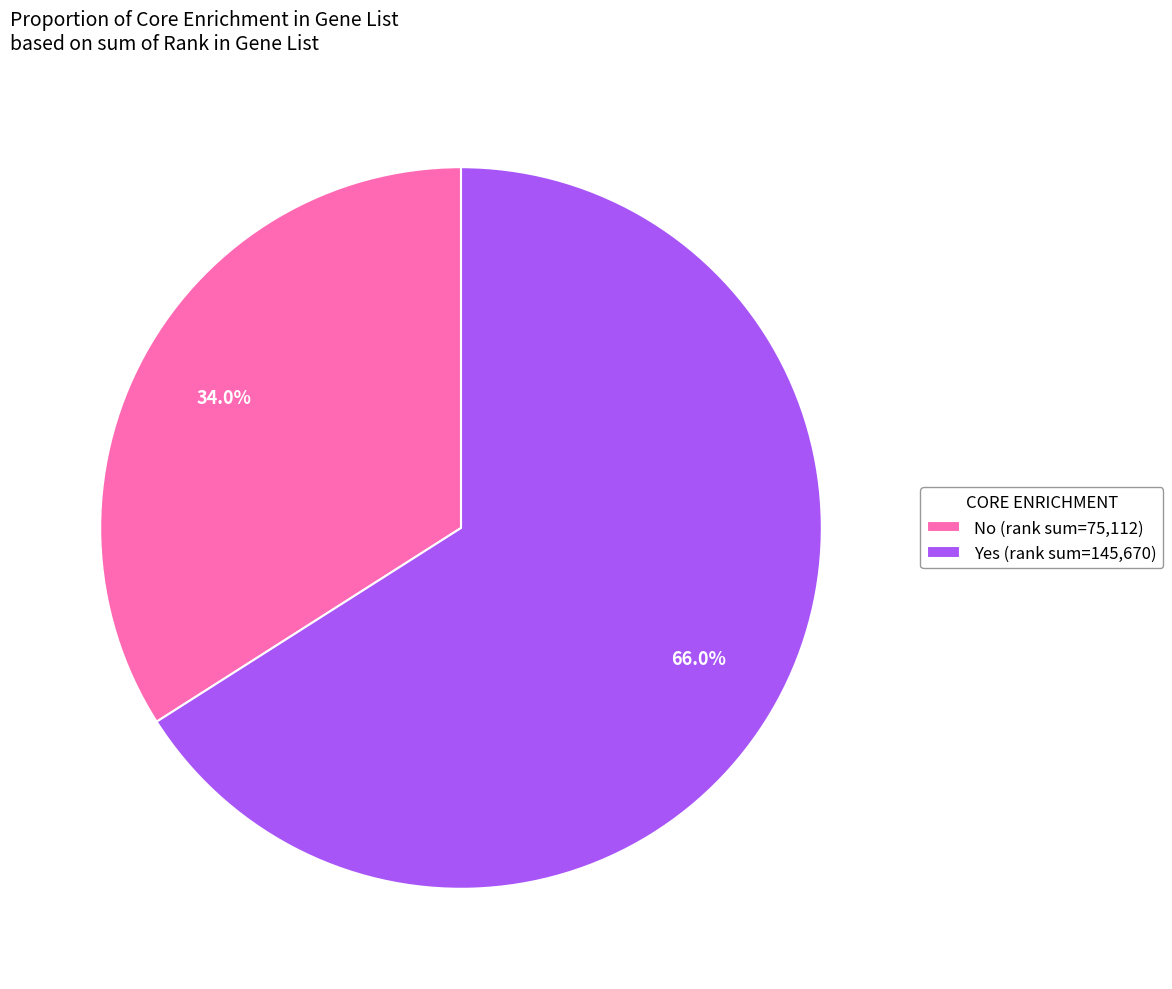

Approximately how many times larger is the value at No (rank sum=75,112) compared to Yes (rank sum=145,670)?

0.5